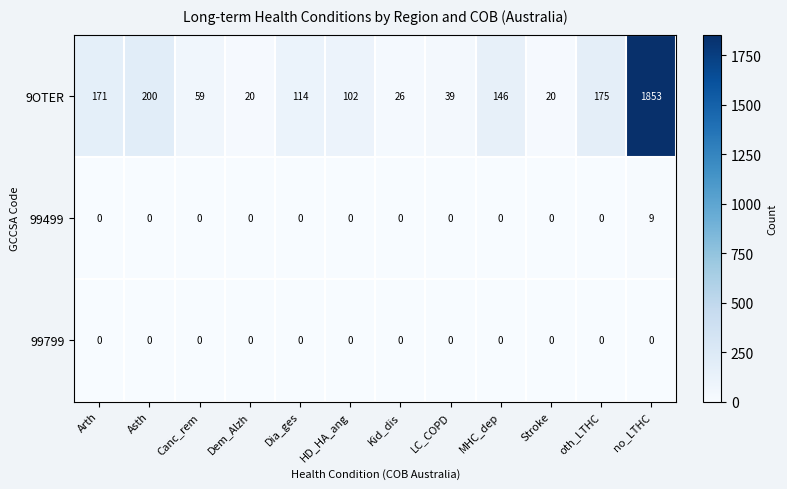

At which category is the sum across all series the highest?

no_LTHC